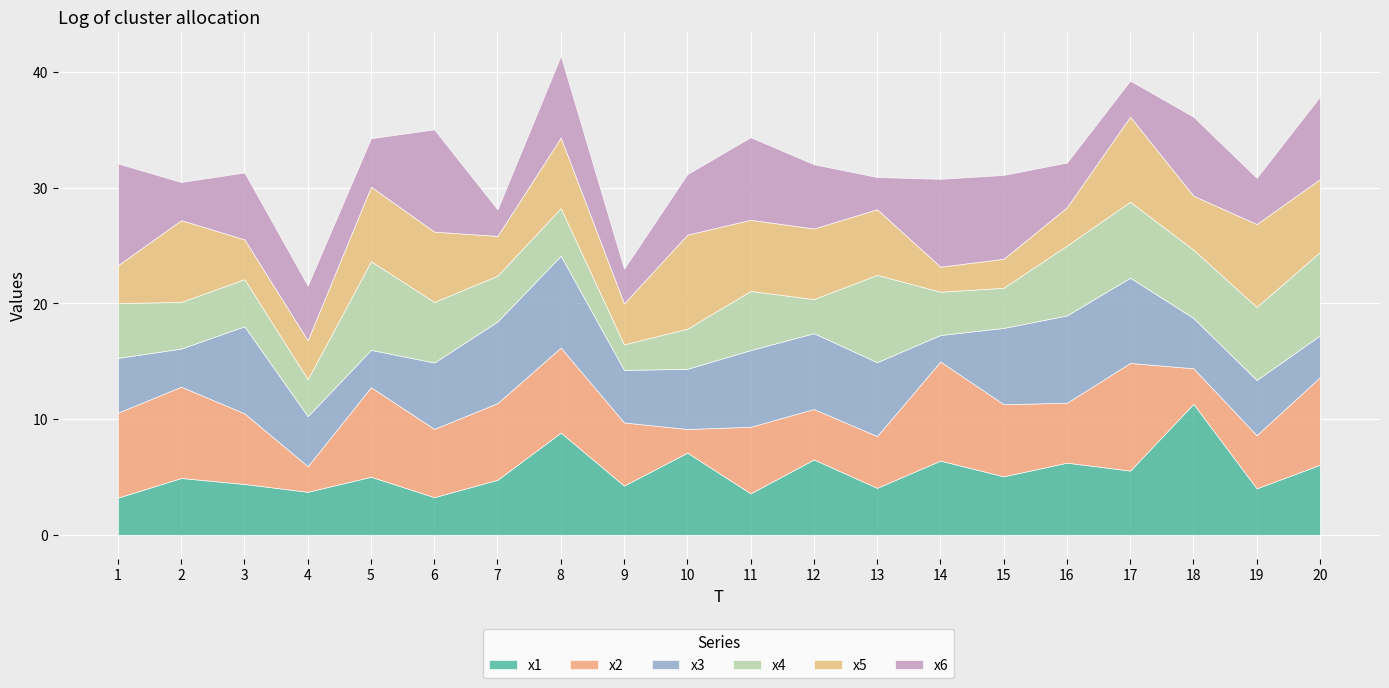

At which category does the chart reach its minimum across all series?

10